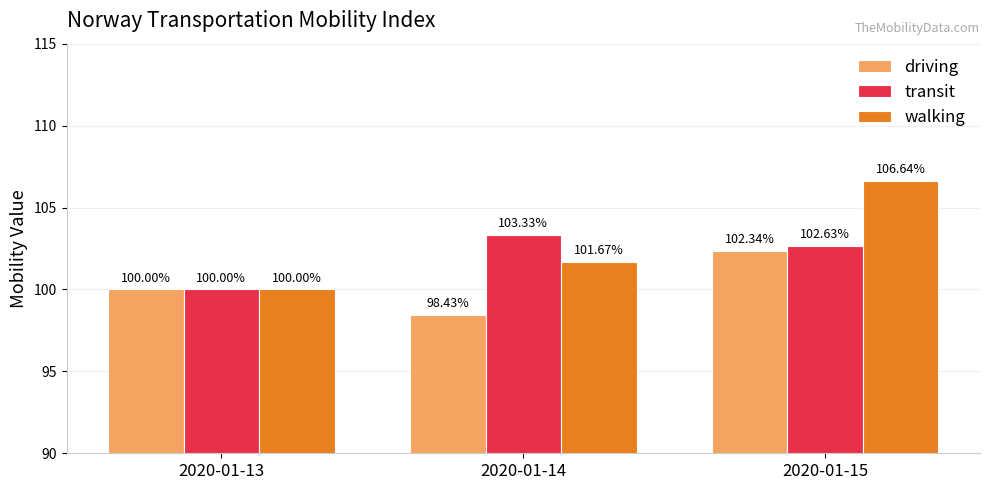

How many data points in walking are above 101?

2